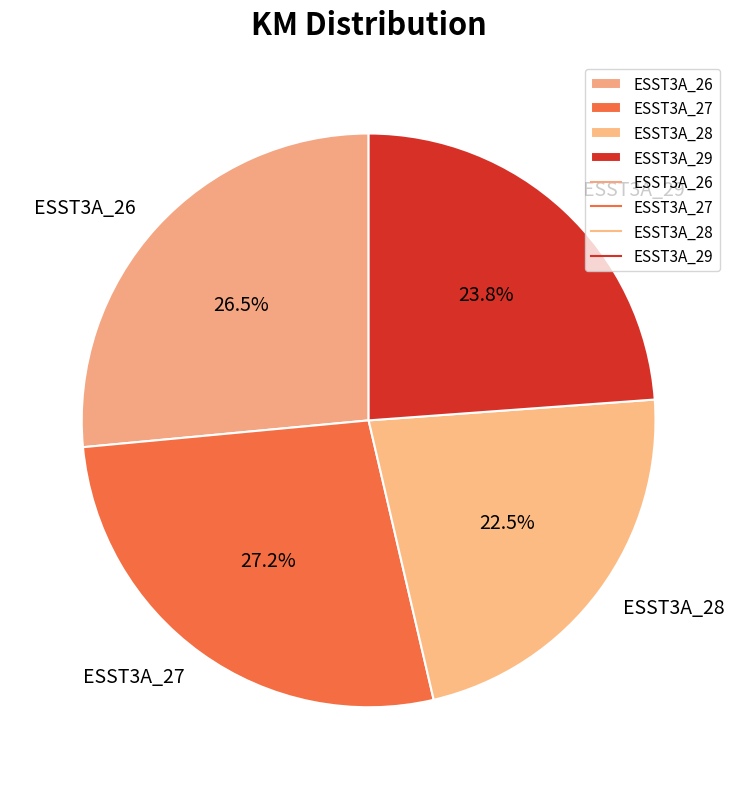

What is the ratio of the value at ESST3A_27 to the value at ESST3A_29?

1.1